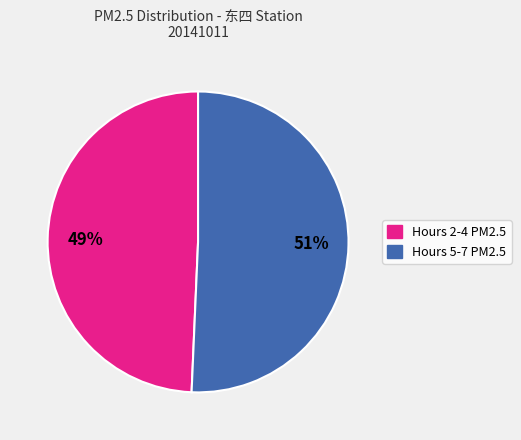

To the nearest percent, what is the average slice percentage?

50%